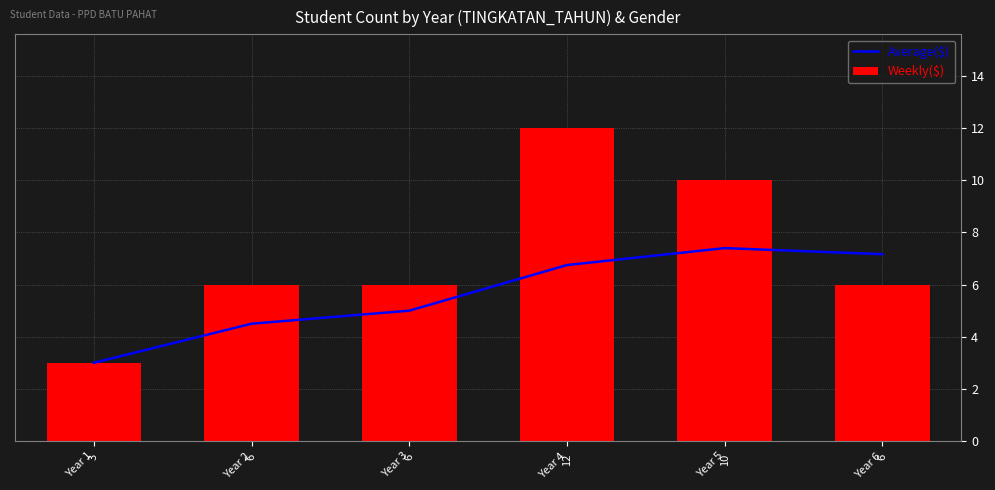

How many Weekly($) values are between 6 and 10?

4